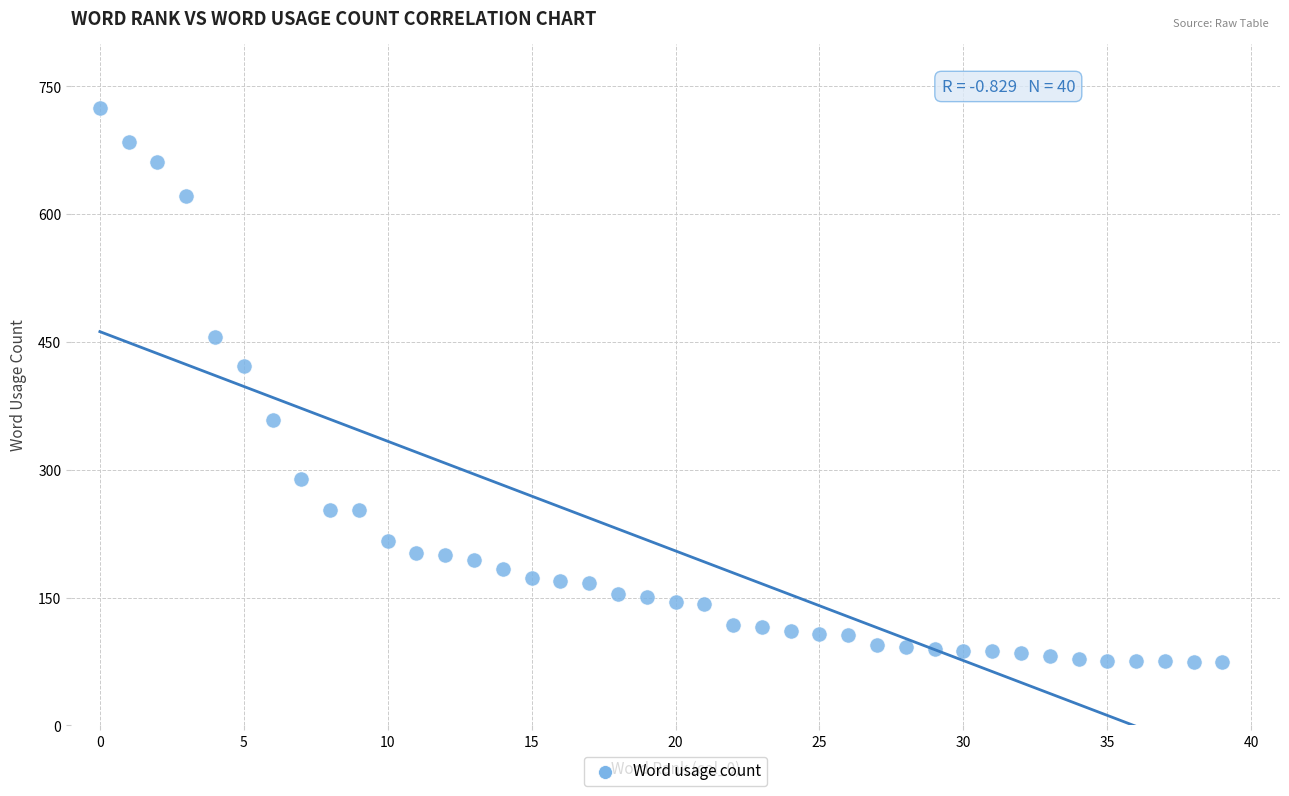

What is the range of Y values (max minus min)?

651